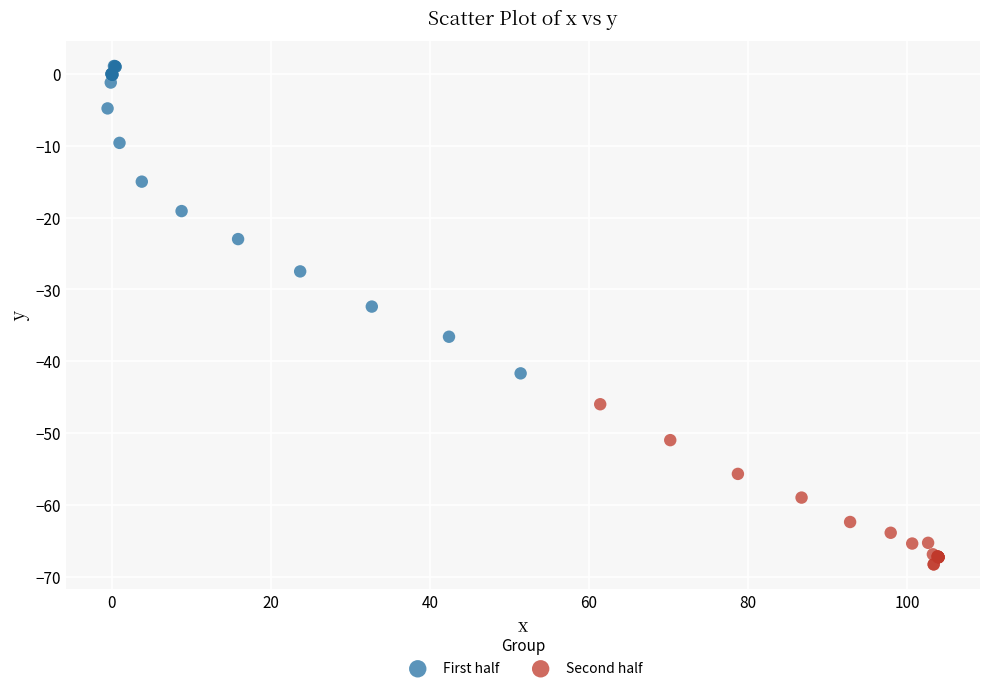

Which series reaches the maximum Y coordinate?

First half